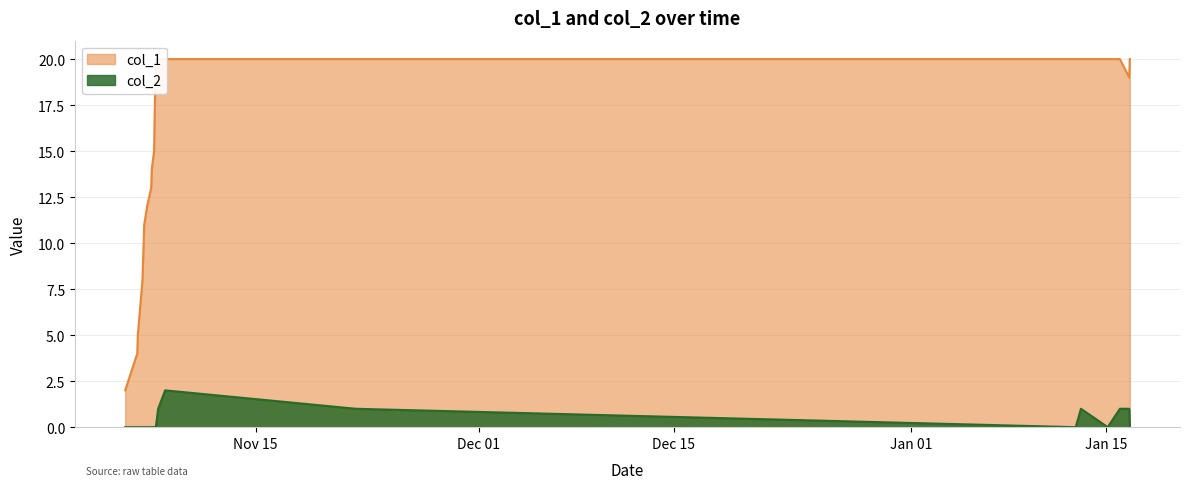

Which series changed the most between 1573086112 and 1578889431?

col_1